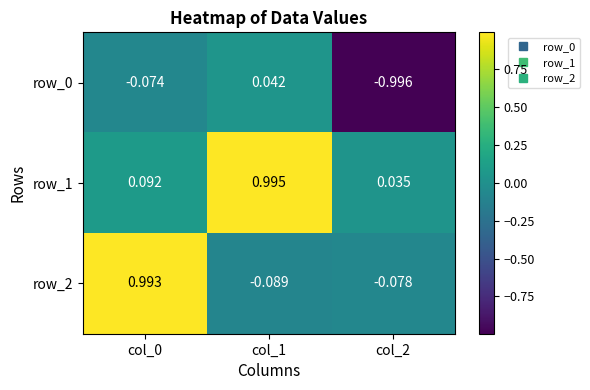

Is the value of row_2 at col_2 greater than the value of row_1 at col_0?

No